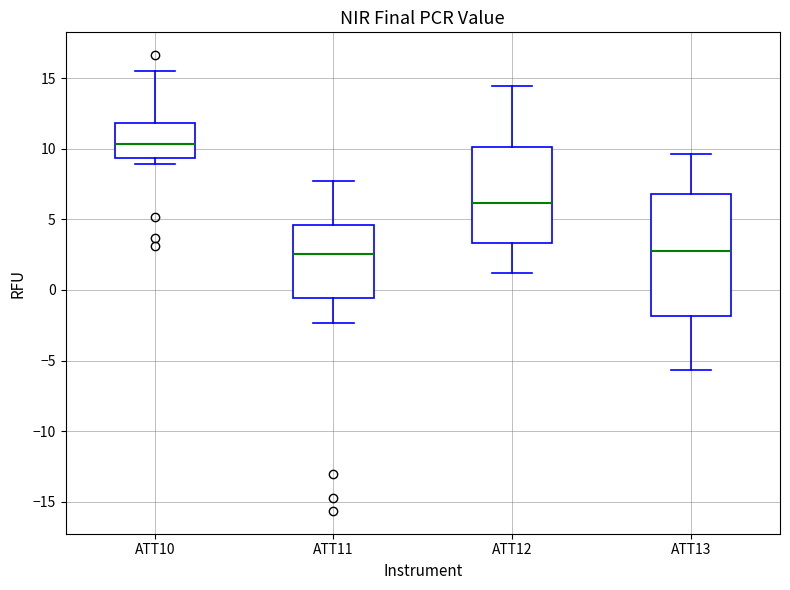

Reading left to right, read every box against the y-axis: the position of its median line, the range the box covers, and the ends of its whiskers. The values are not printed on the chart, so give them approximately, as read against the axis.

ATT10: median 10.5, box 9.5 to 12.0, whiskers 9.0 to 15.5
ATT11: median 2.5, box -0.5 to 4.5, whiskers -2.5 to 7.5
ATT12: median 6.0, box 3.5 to 10.0, whiskers 1.0 to 14.5
ATT13: median 2.5, box -2.0 to 7.0, whiskers -5.5 to 9.5